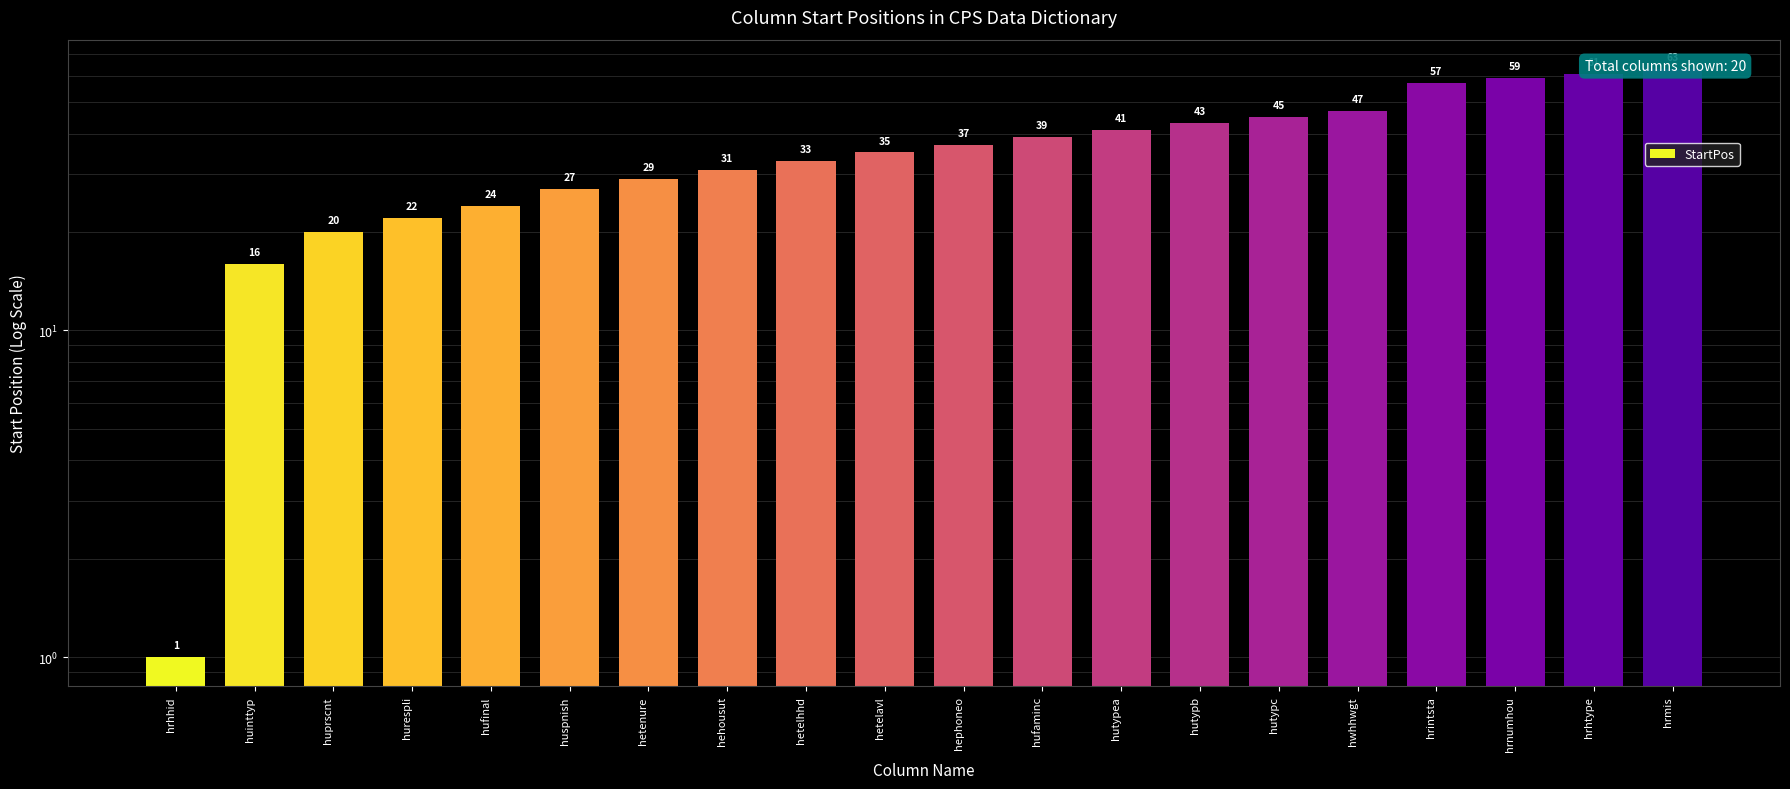

How many series are shown in this chart?

1